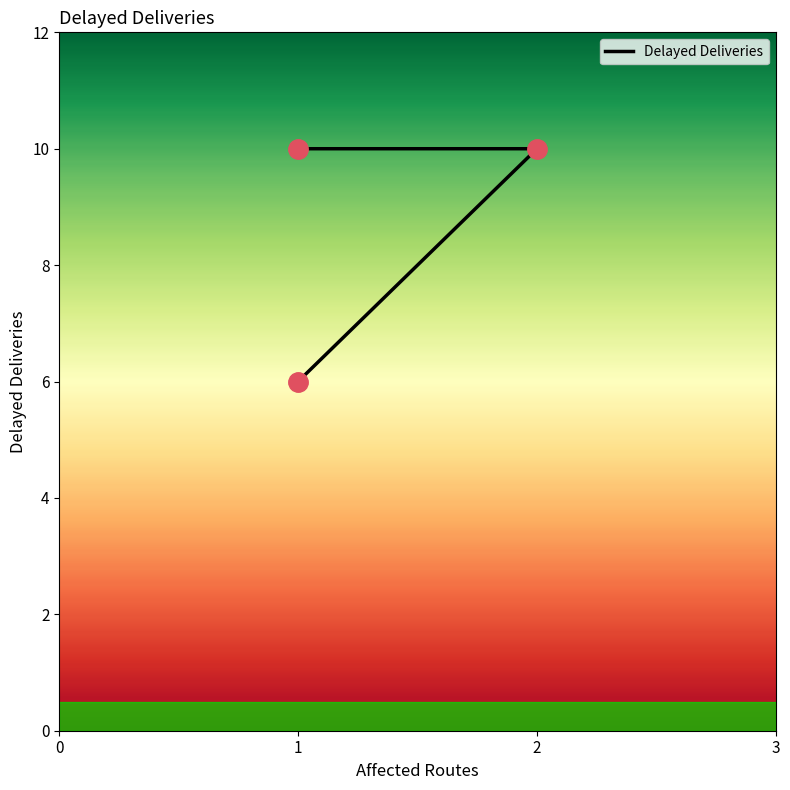

How many distinct data groups are displayed?

1